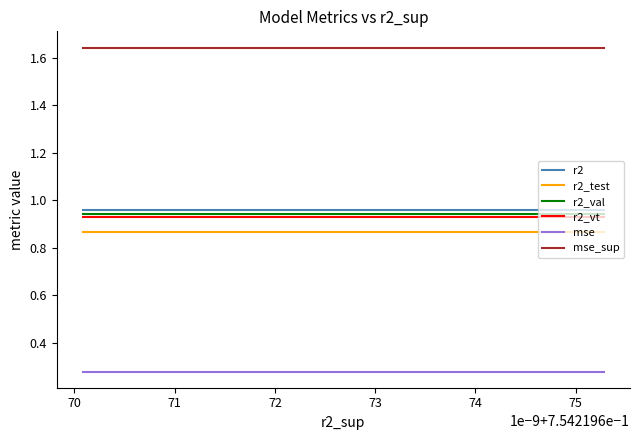

At how many categories does at least one series exceed 1?

15